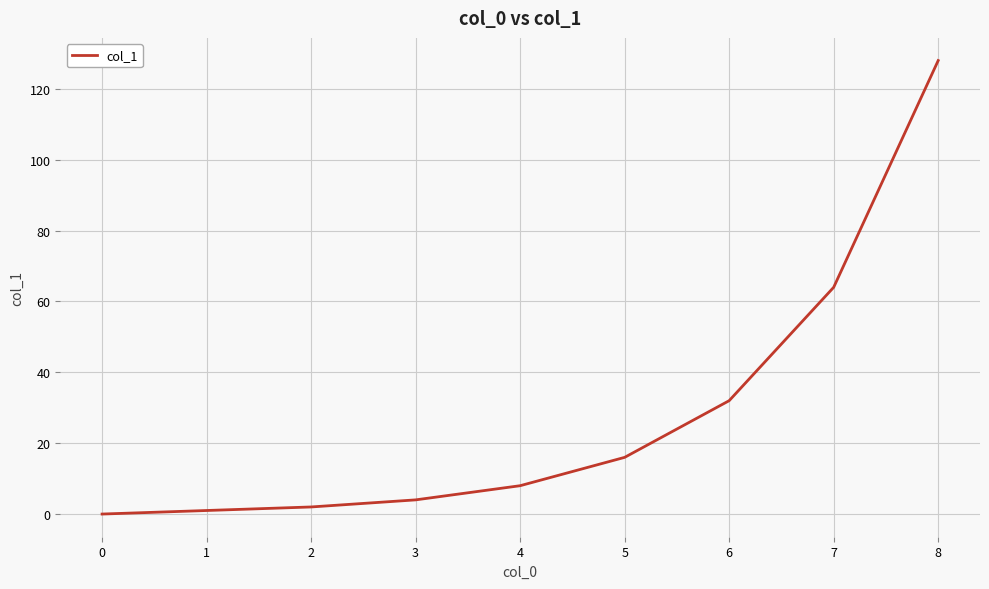

Does the chart have visible grid lines?

Yes